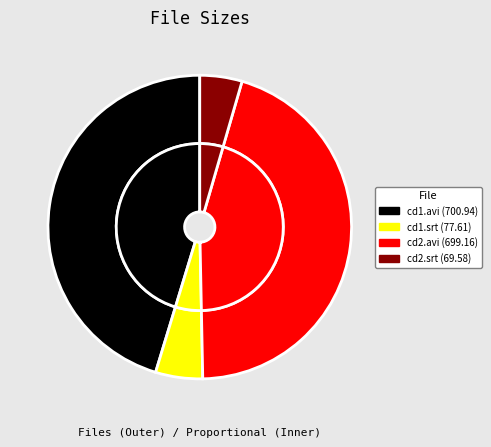

Rank the categories by value from highest to lowest.

/tmg-dddg-cd1.avi, /tmg-dddg-cd2.avi, /tmg-dddg-cd1.srt, /tmg-dddg-cd2.srt